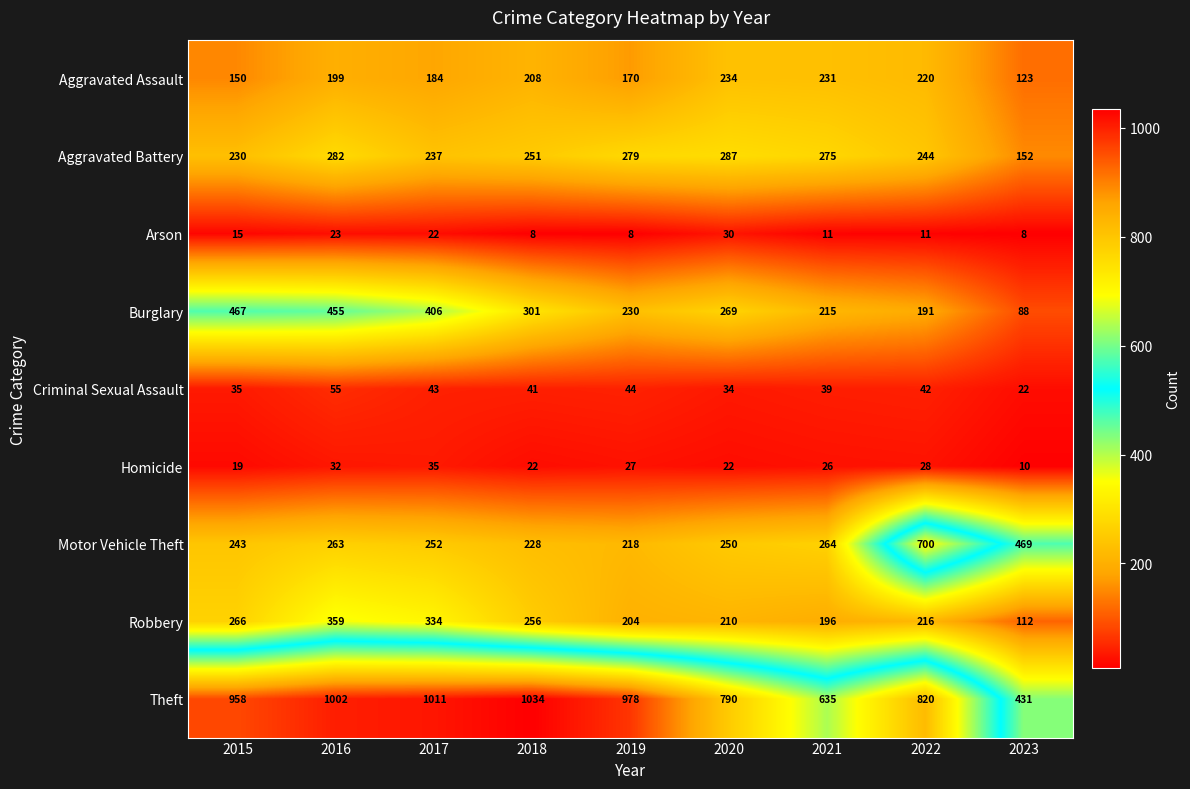

Count the number of data series in this chart.

9